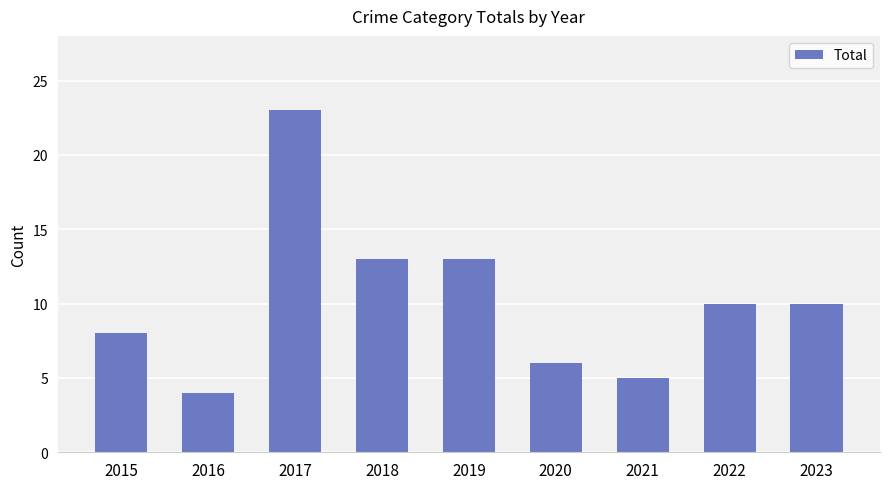

Where does the data first go above 10?

2017